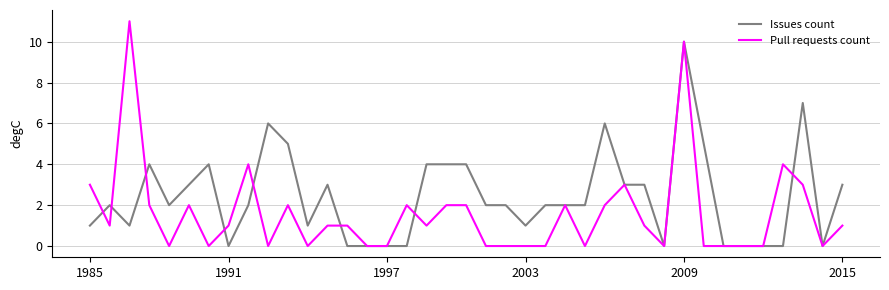

List the series in order of their overall mean, highest first.

Issues count, Pull requests count